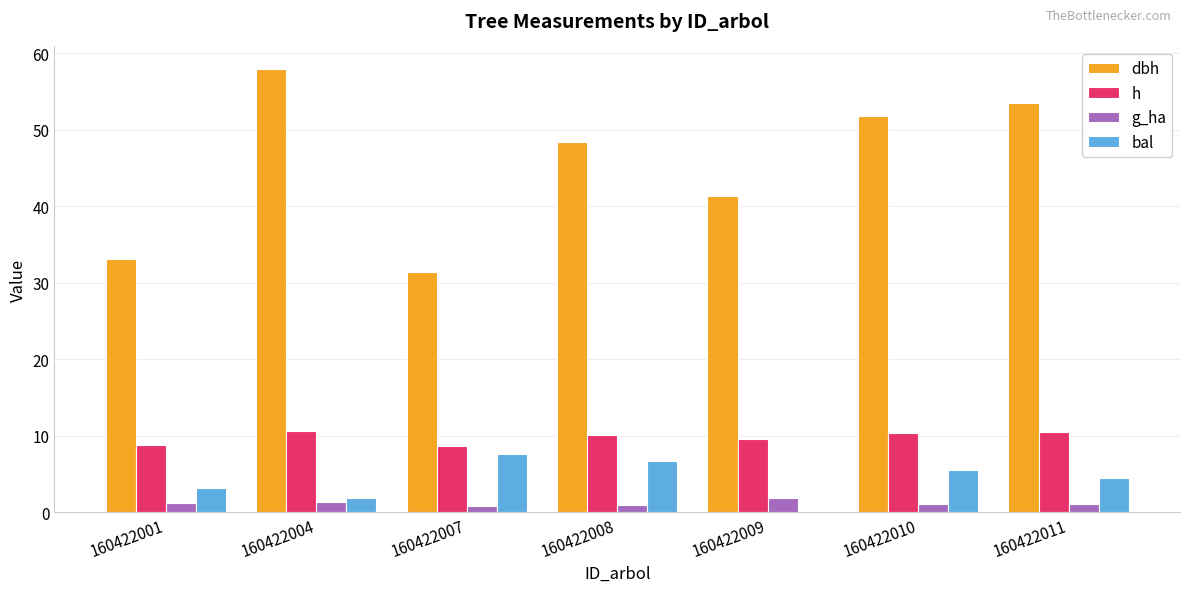

What is the total value across all series at 160422004?

71.9